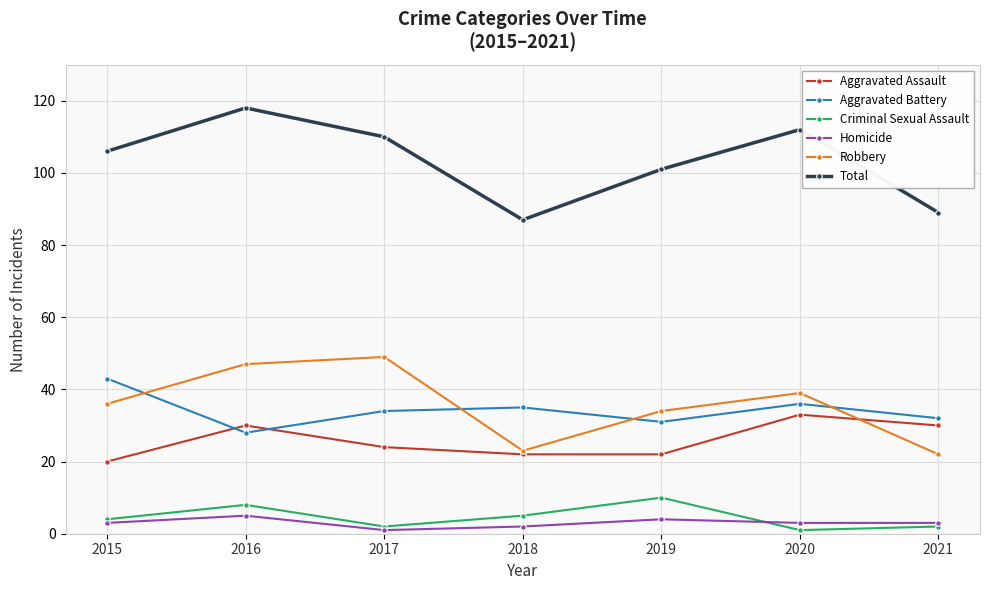

True or false: Total and Homicide cross at least once.

False